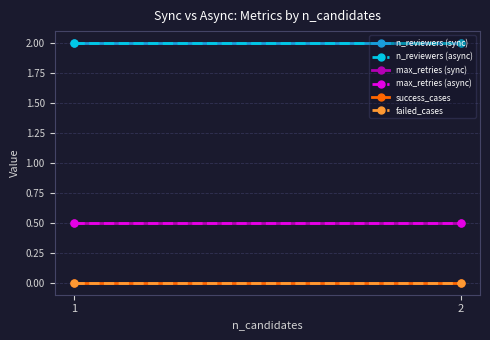

Reading left to right, what are all the values shown in this chart?

n_reviewers (sync): 1=2.0	2=2.0
n_reviewers (async): 1=2.0	2=2.0
max_retries (sync): 1=0.5	2=0.5
max_retries (async): 1=0.5	2=0.5
success_cases: 1=0.0	2=0.0
failed_cases: 1=0.0	2=0.0